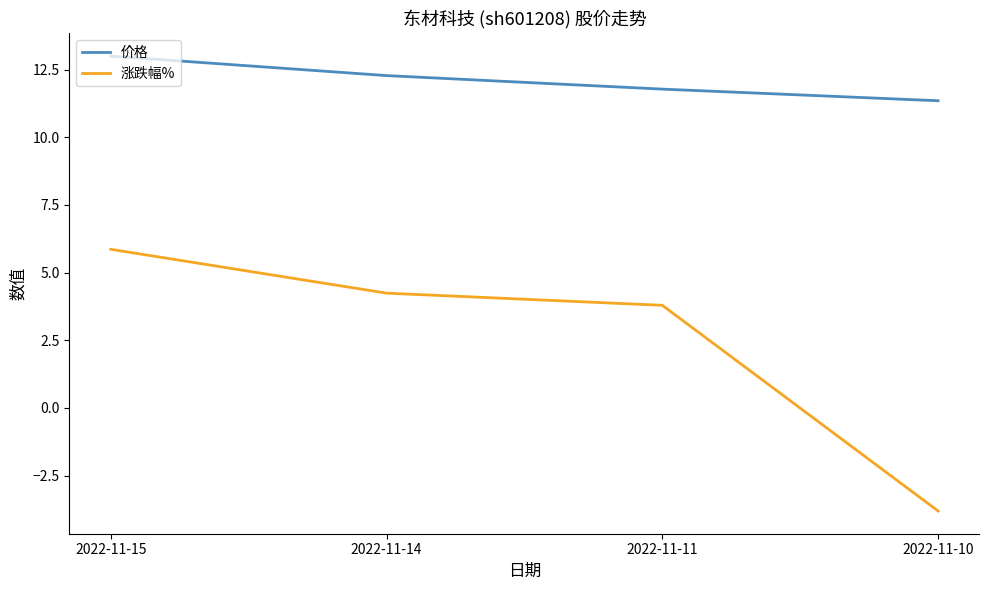

Which category has the highest value across all series?

2022-11-15